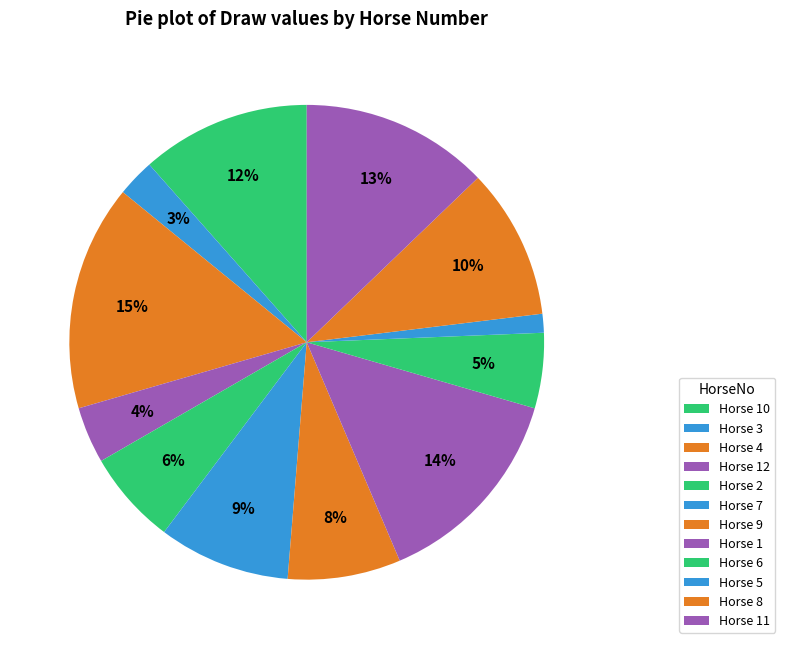

Count the number of slices in the pie.

12